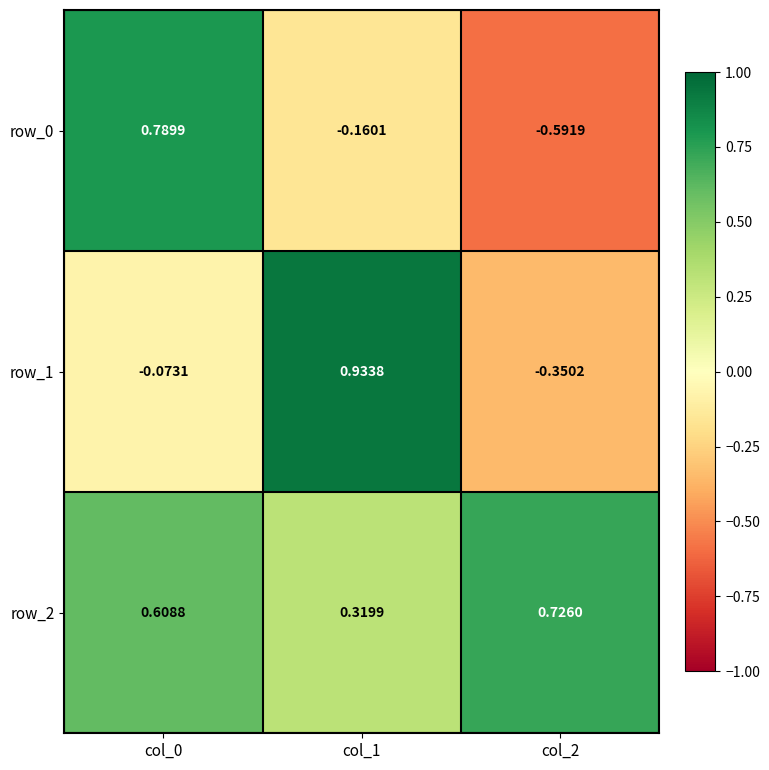

Is the value of row_1 at col_0 greater than the value of row_2 at col_0?

No